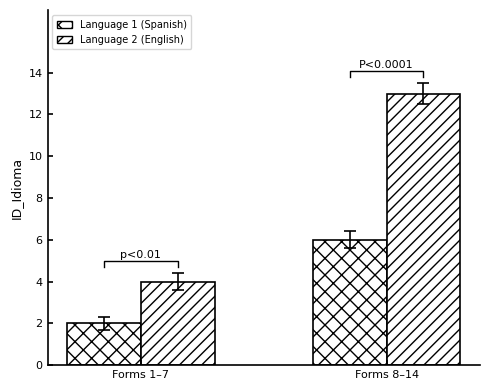

Reading right to left, extract all data points from this chart.

Language 1 (Spanish): Forms 8–14=6	Forms 1–7=2
Language 2 (English): Forms 8–14=13	Forms 1–7=4